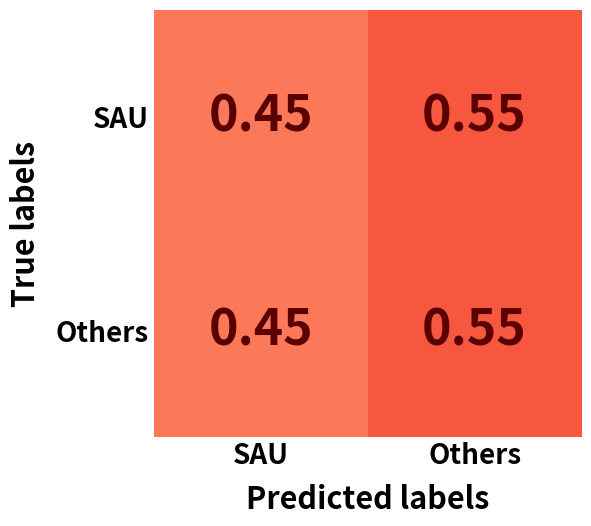

Where is Others nearest to the value 0?

SAU